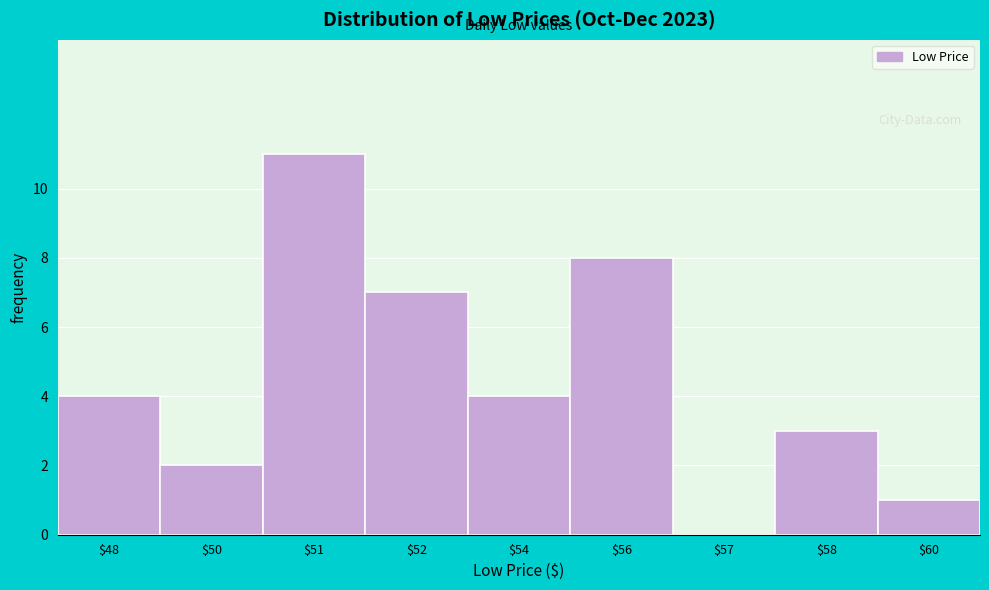

Is it true that the value at $48 is 1?

False